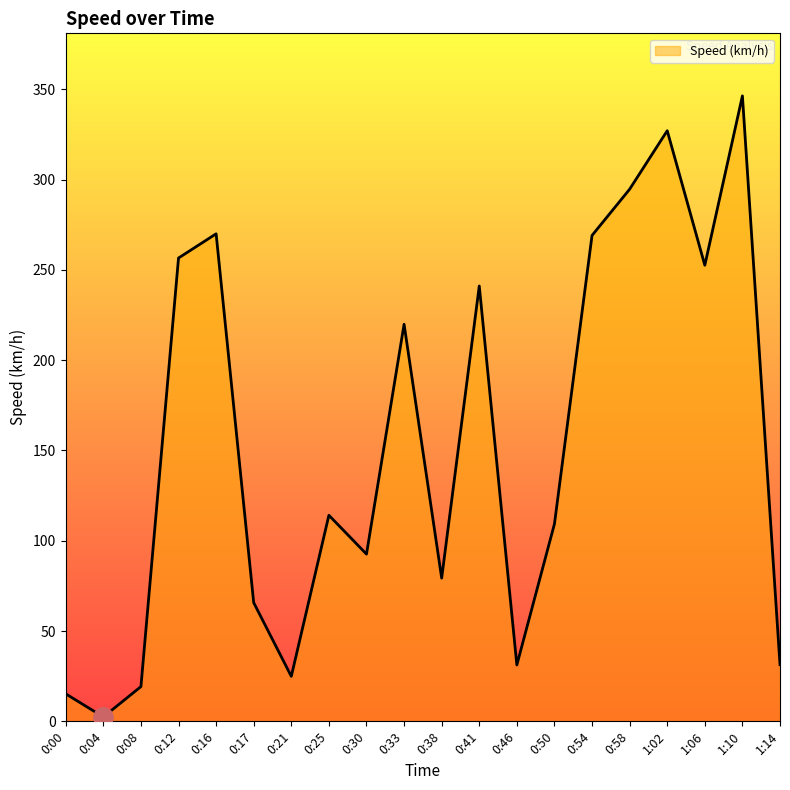

What is the difference between the maximum and minimum values?

344.0